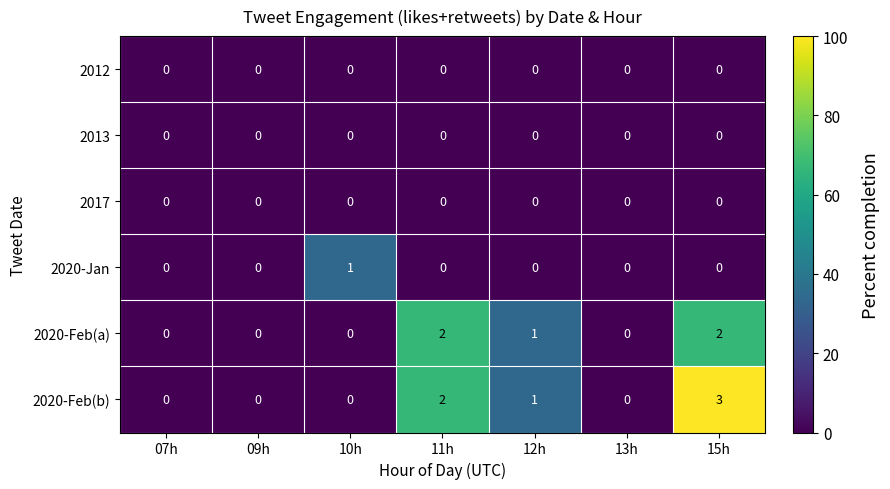

What is the total value across all series at 11h?

4